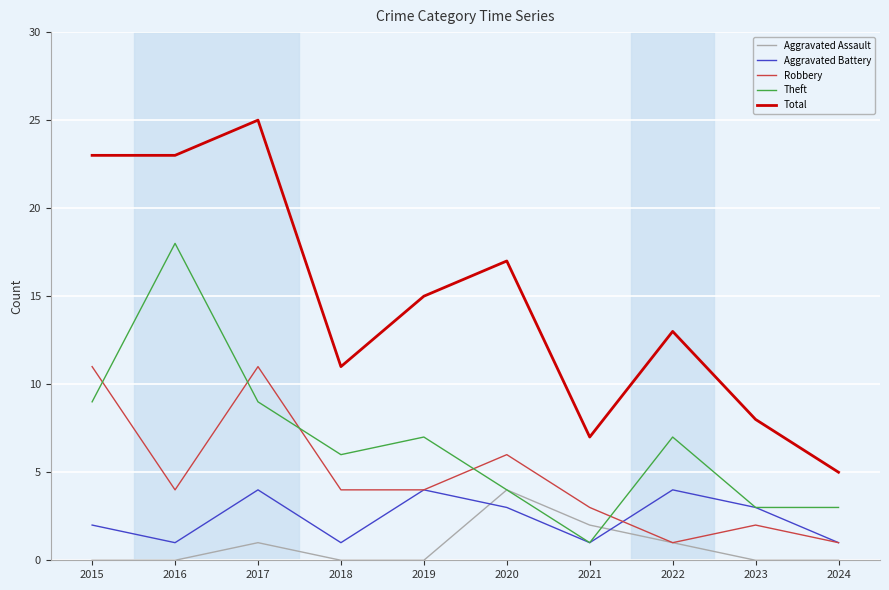

The value of Robbery at 2020 is 6. True or false?

True